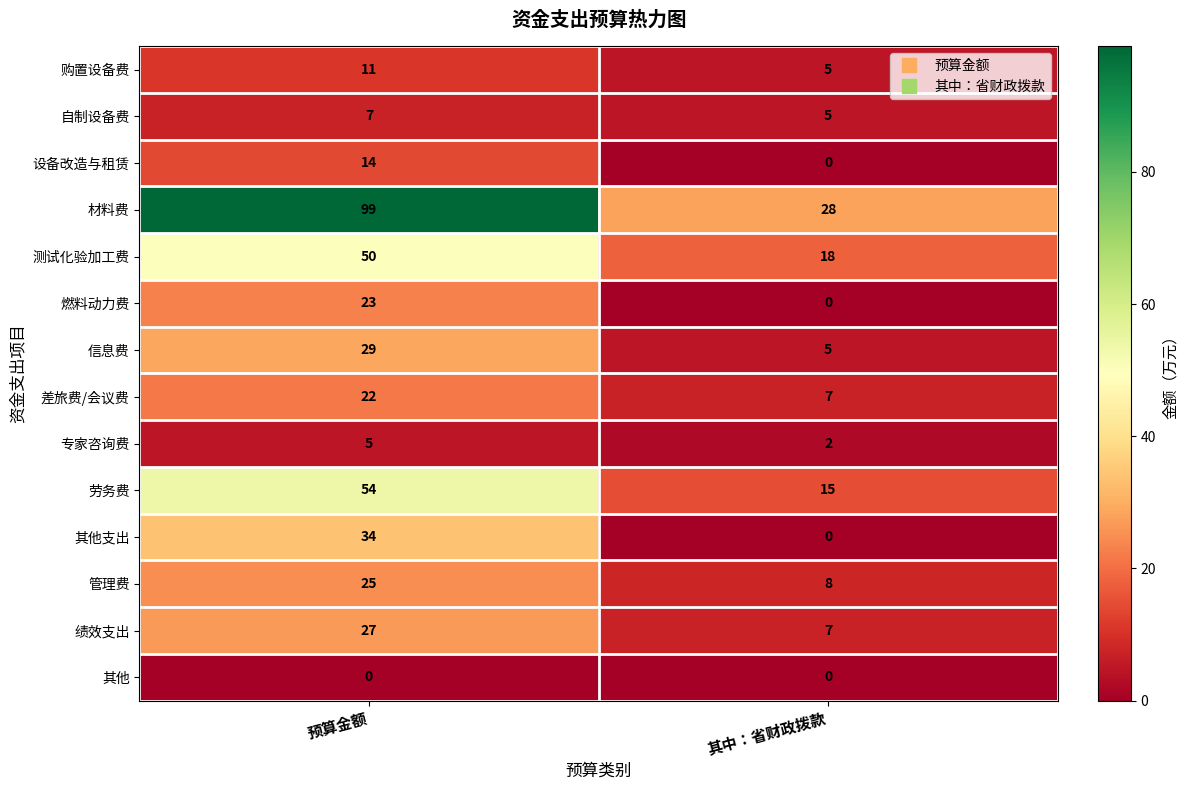

What is the spread (max minus min) of values at 预算金额?

99